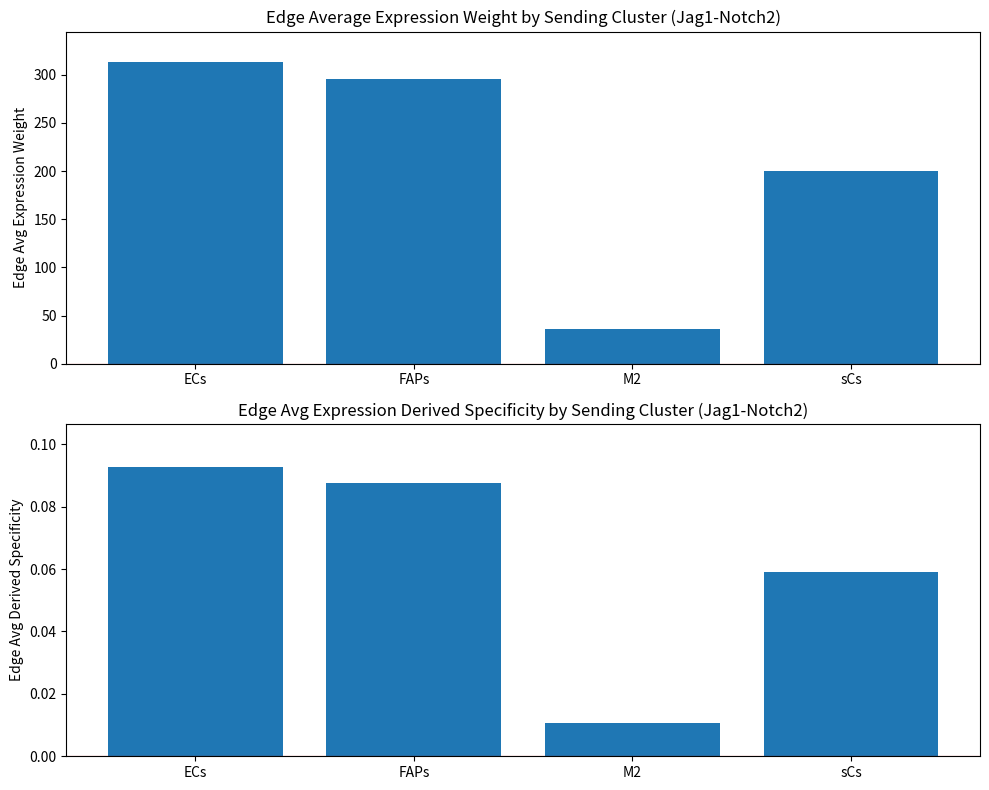

Reading right to left, list all the values displayed in this chart.

Edge average expression weight: 200.4	36.6	296.0	313.4
Edge average expression derived specificity: 0.1	0.0	0.1	0.1